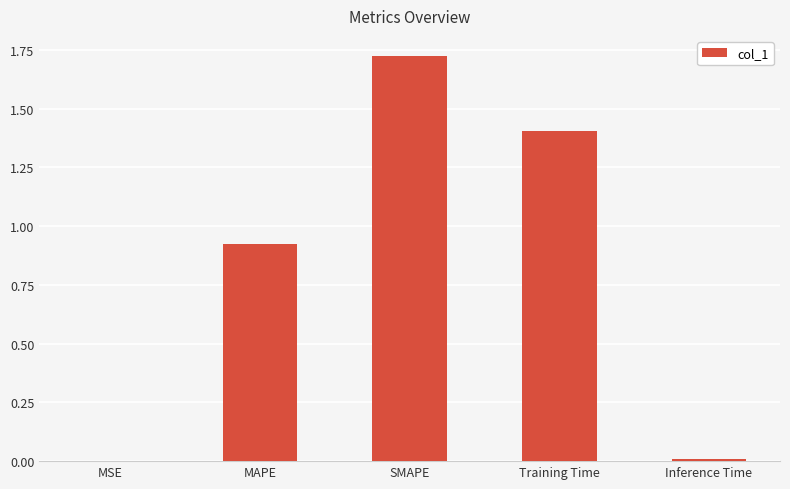

True or false: the data shows 3.0 at SMAPE.

False